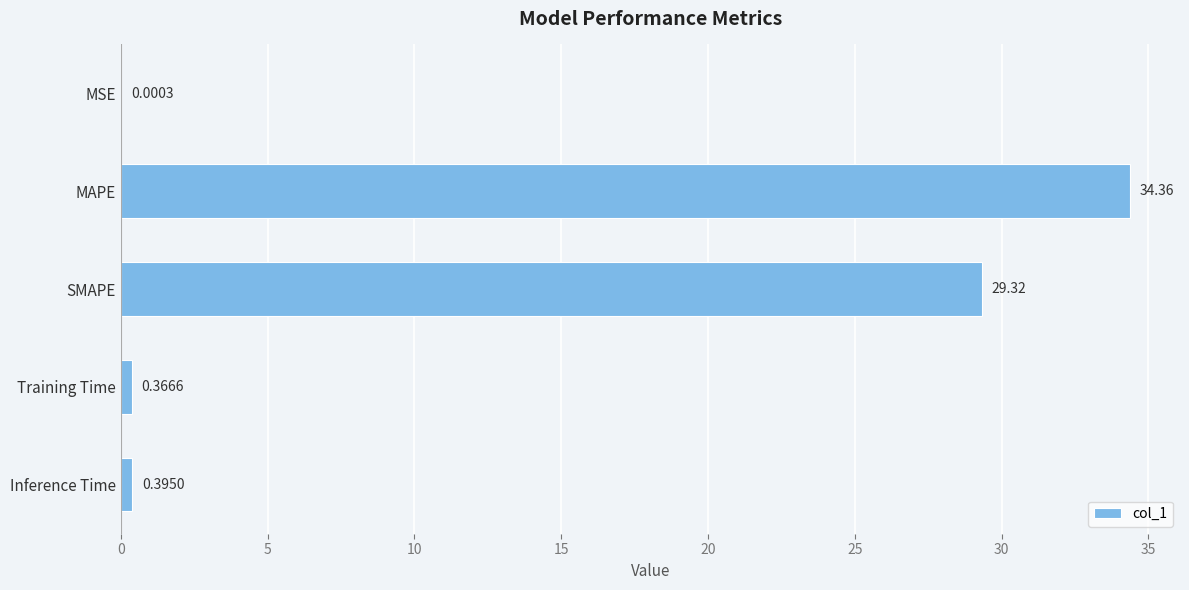

What is the change in value from MSE to SMAPE?

+29.3